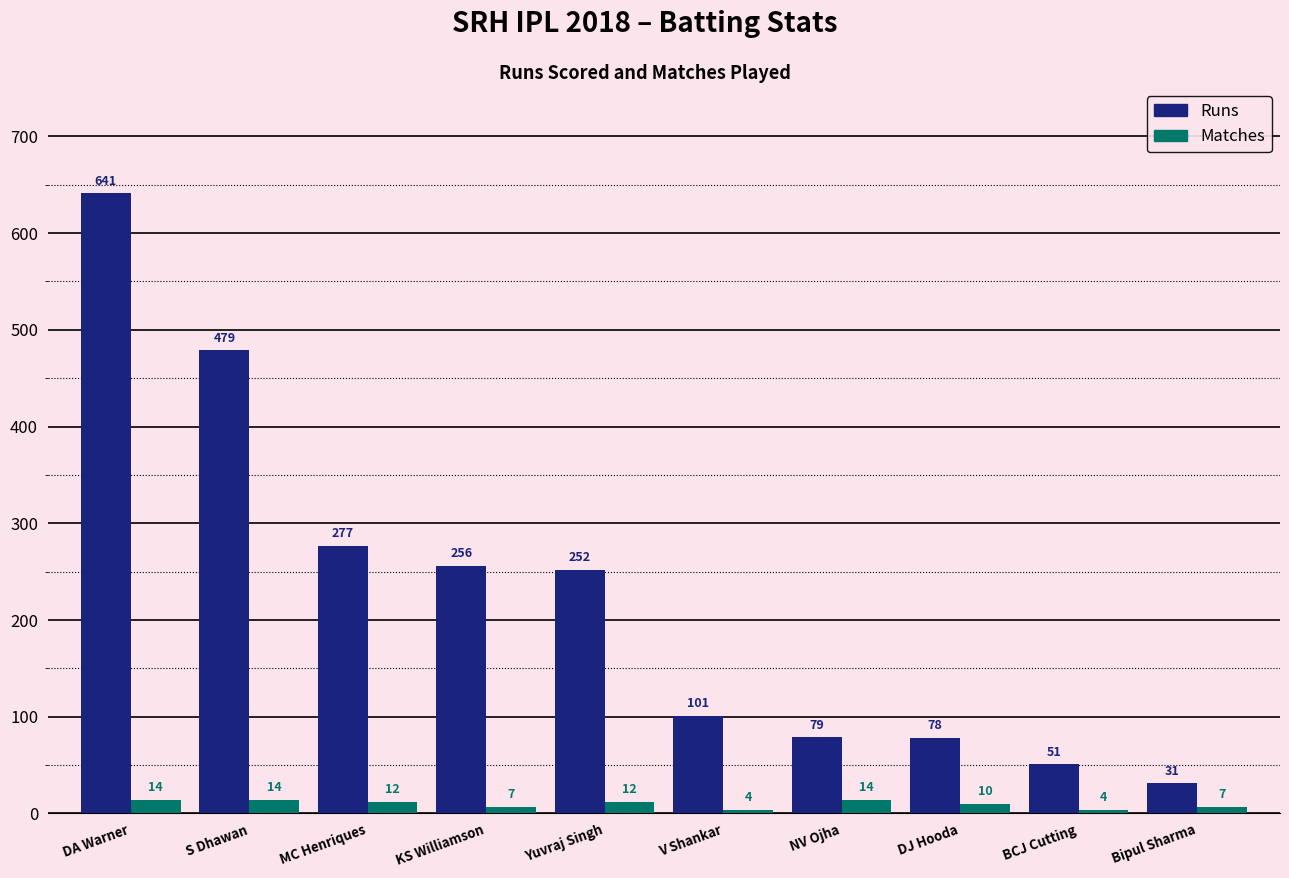

Between MC Henriques and KS Williamson, which series saw the biggest shift?

Runs